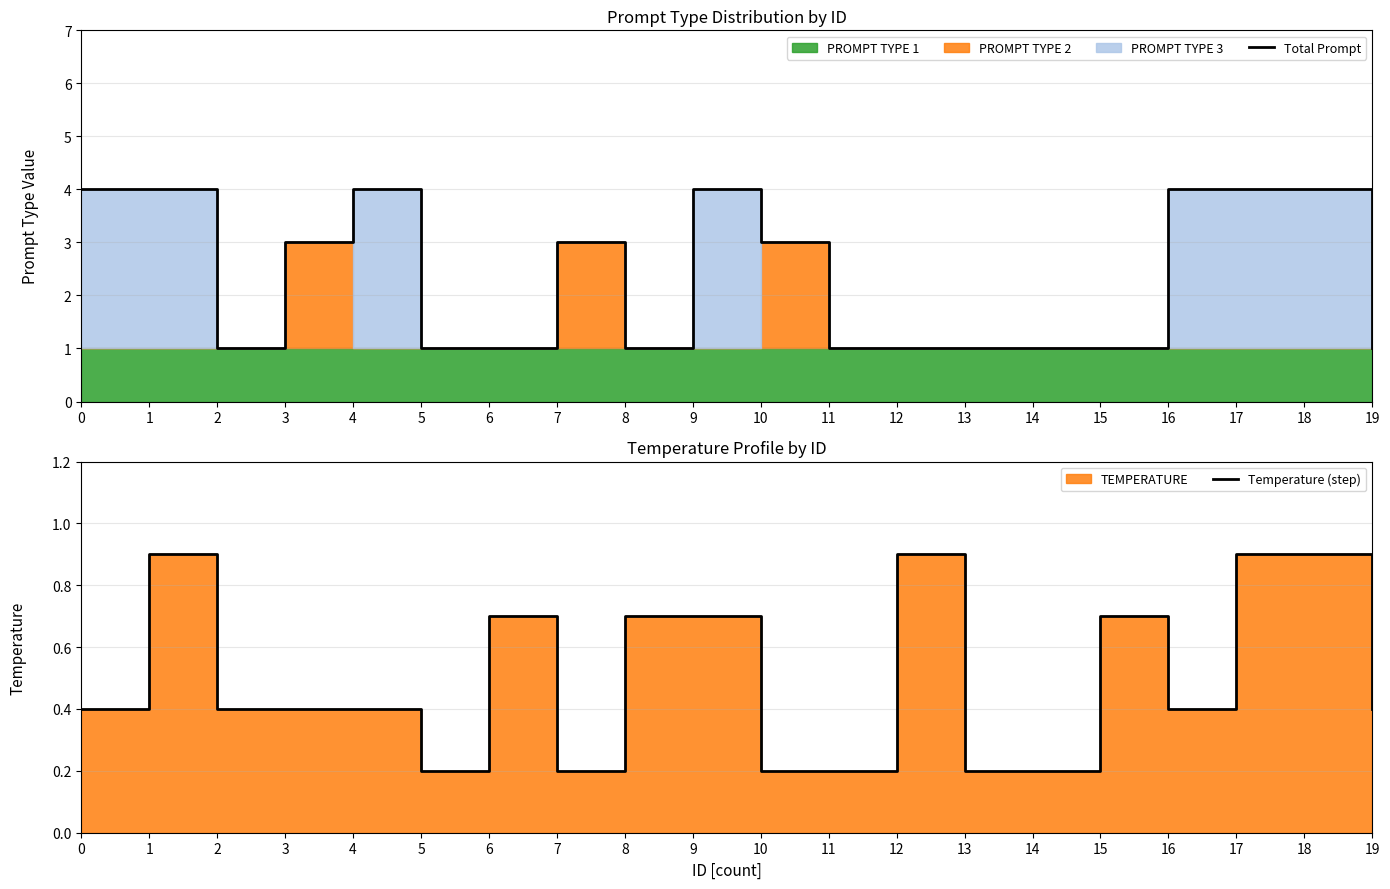

Where is Temperature (step) nearest to the value 0?

5